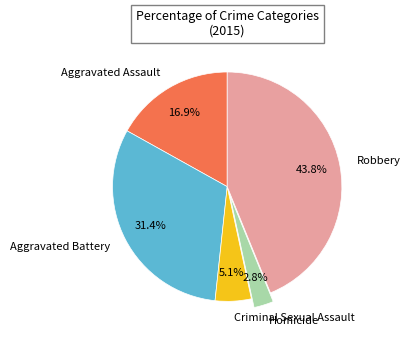

Count the number of slices in the pie.

5